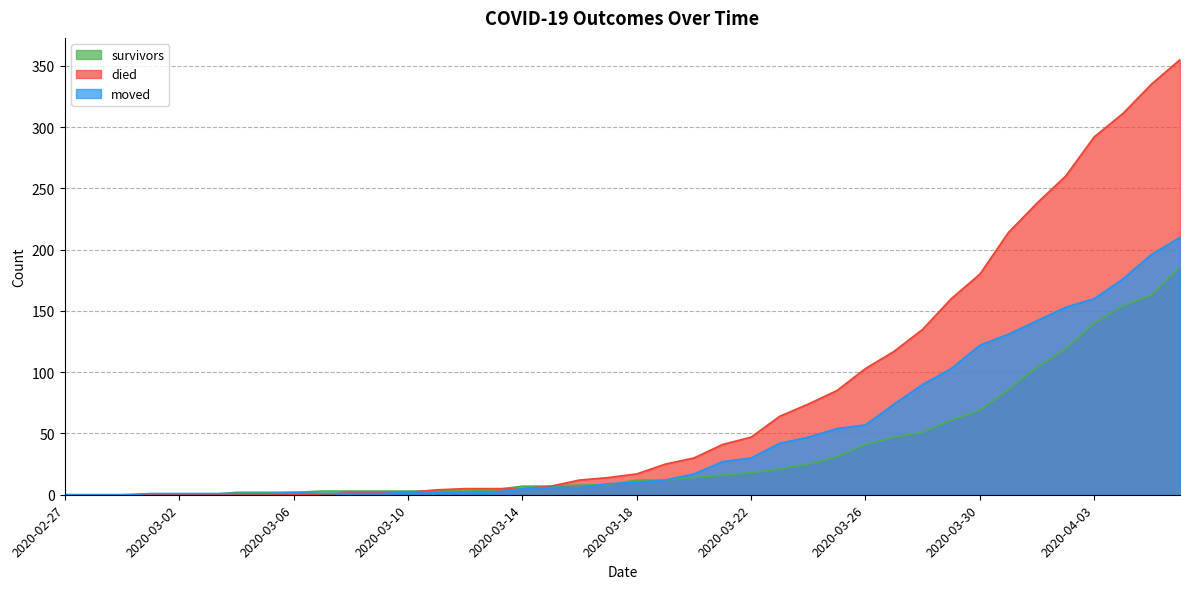

Which series has the largest range (max minus min)?

died